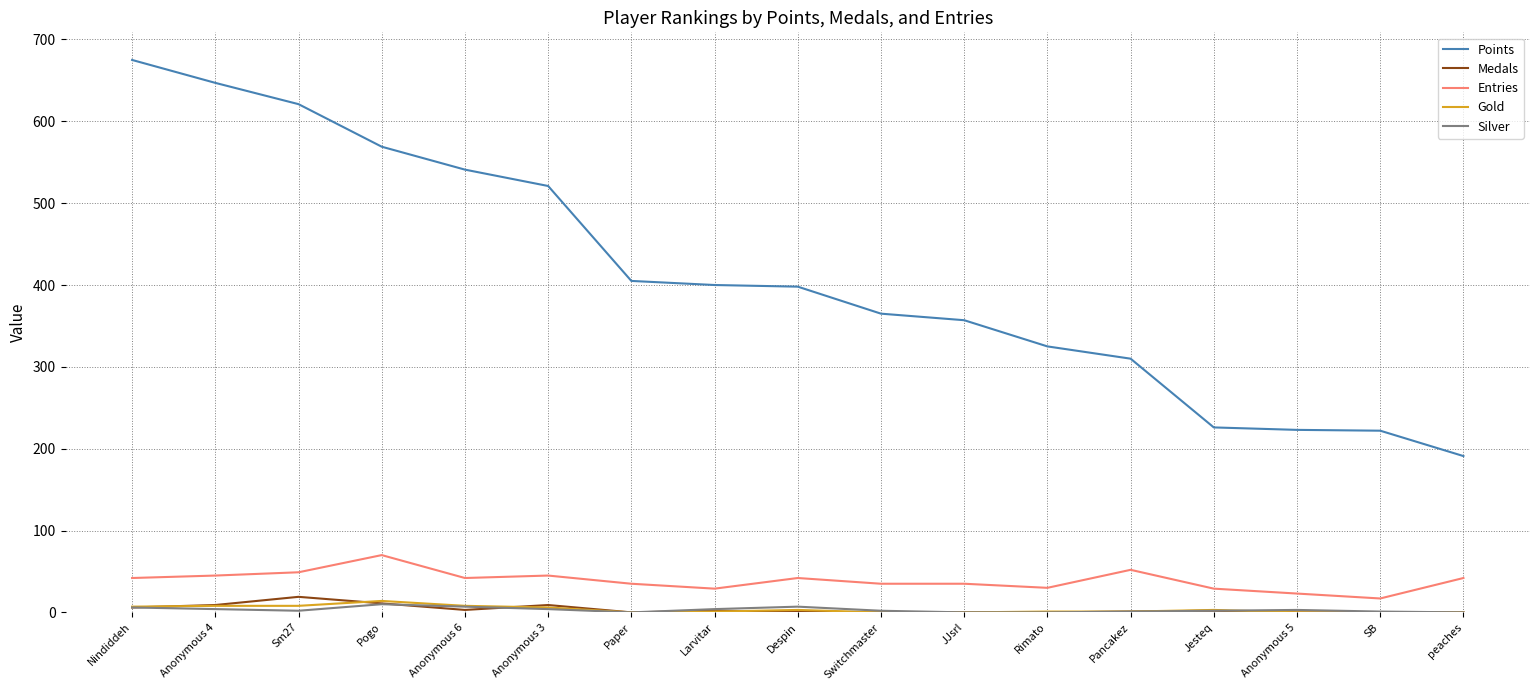

How many lines are shown in the chart?

5